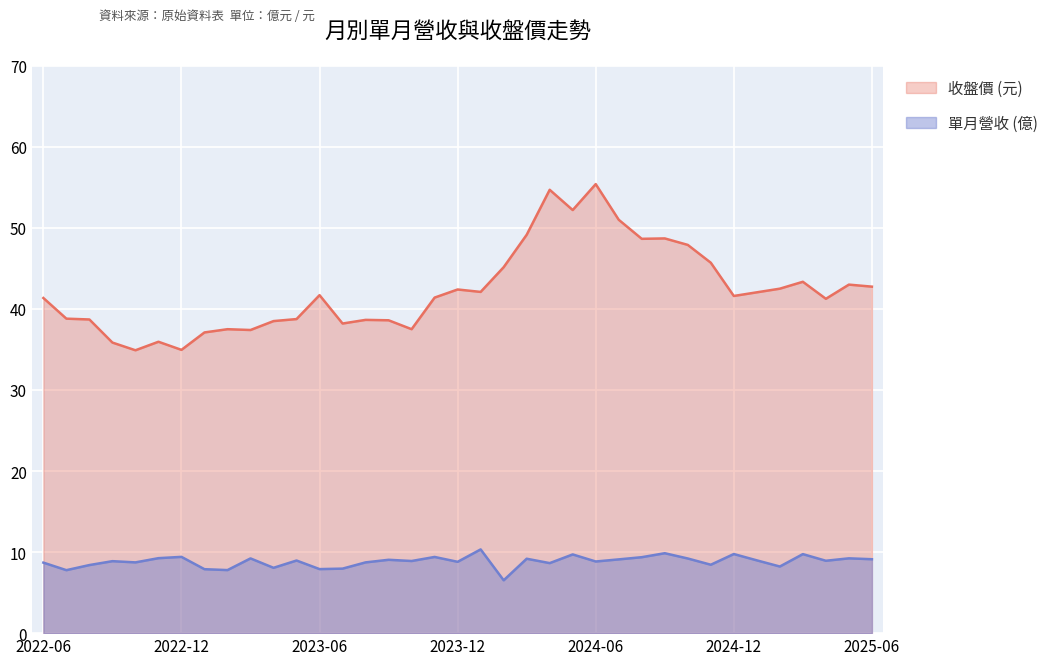

What is the label of the 21st point from the left?

2024-02